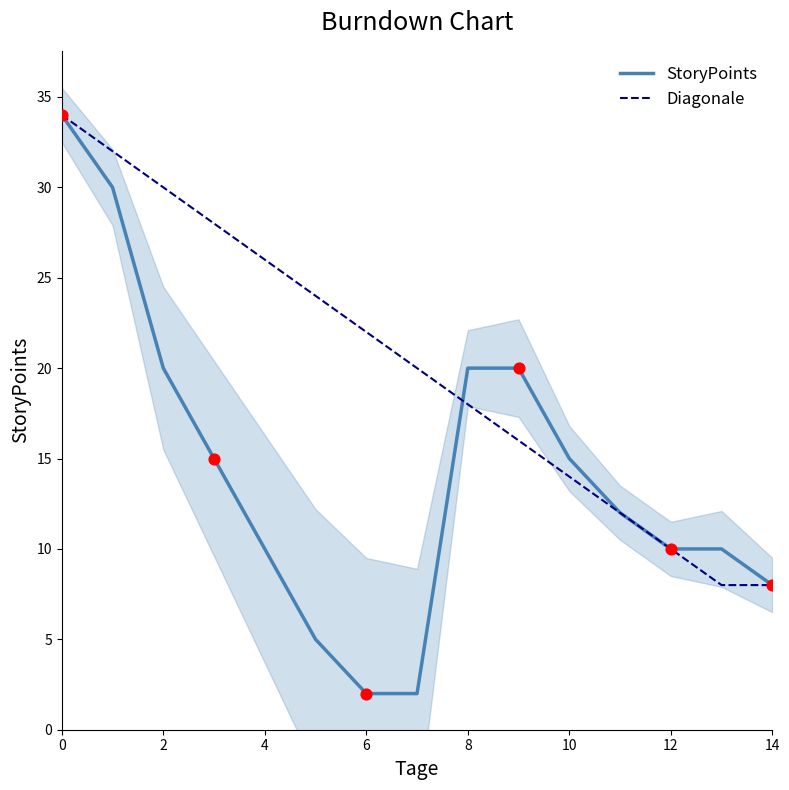

Which series contains the lowest Y value?

StoryPoints